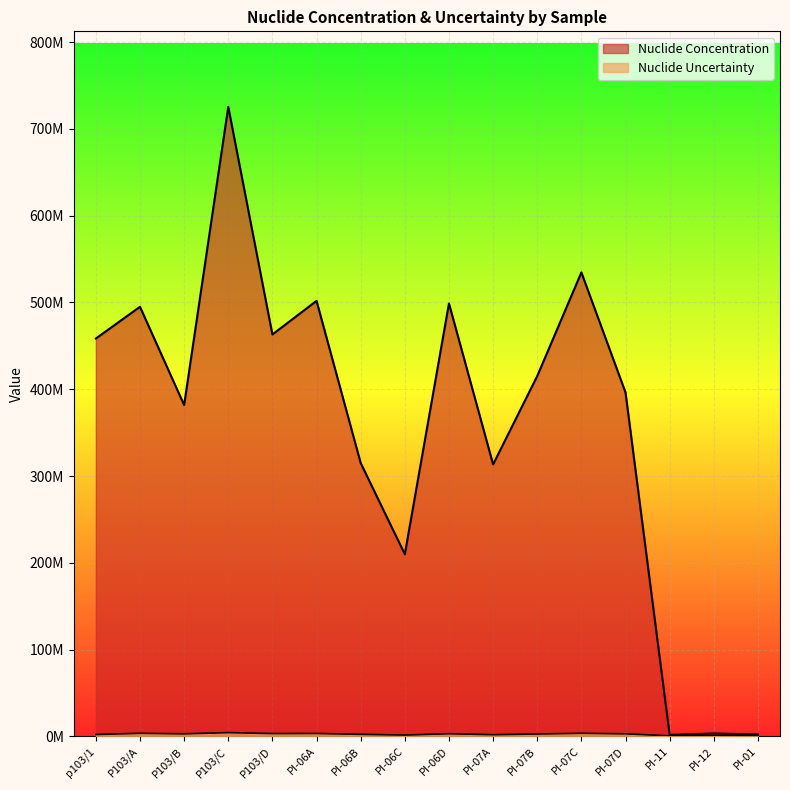

What is the value of the Nuclide Concentration point at the 13th from the left?

396300000.0